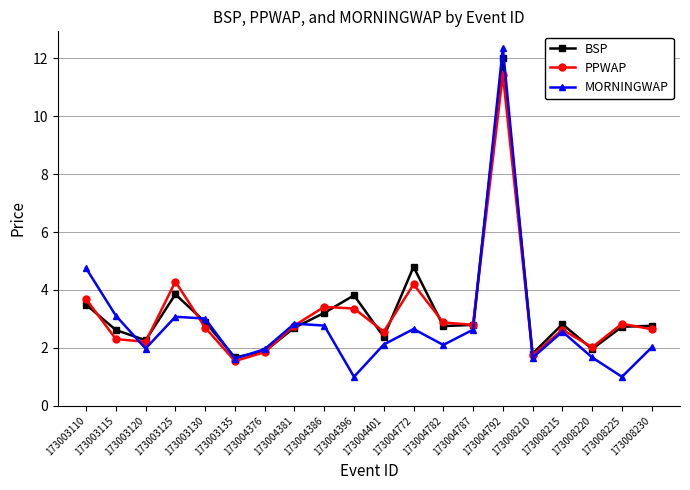

How many categories are shown in the chart?

20